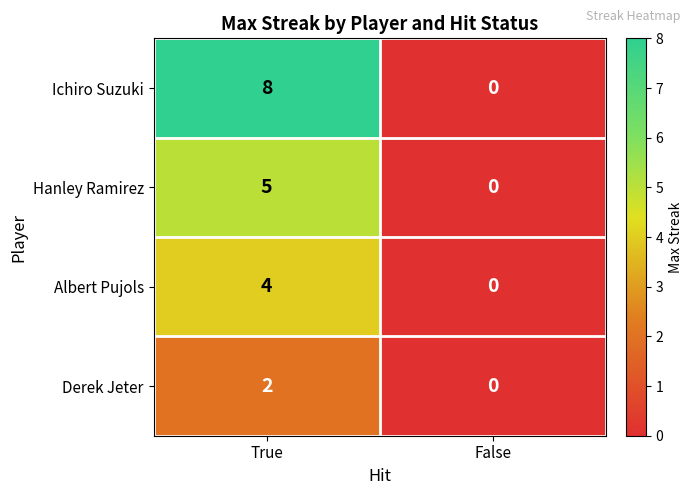

What is the sum of the Albert Pujols values at True and False?

4